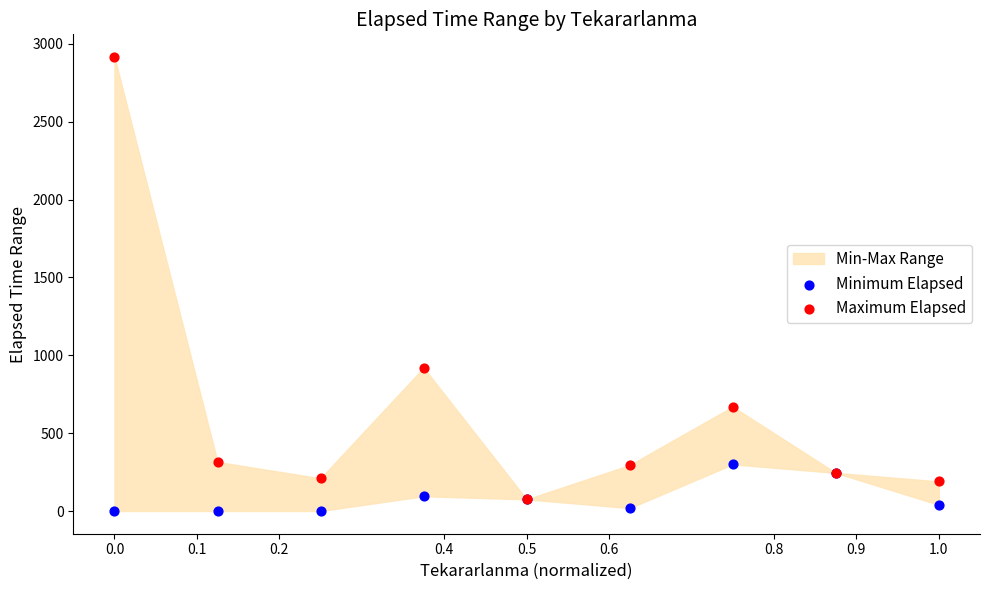

In the Maximum Elapsed series, what Y value is closest to 1495?

920